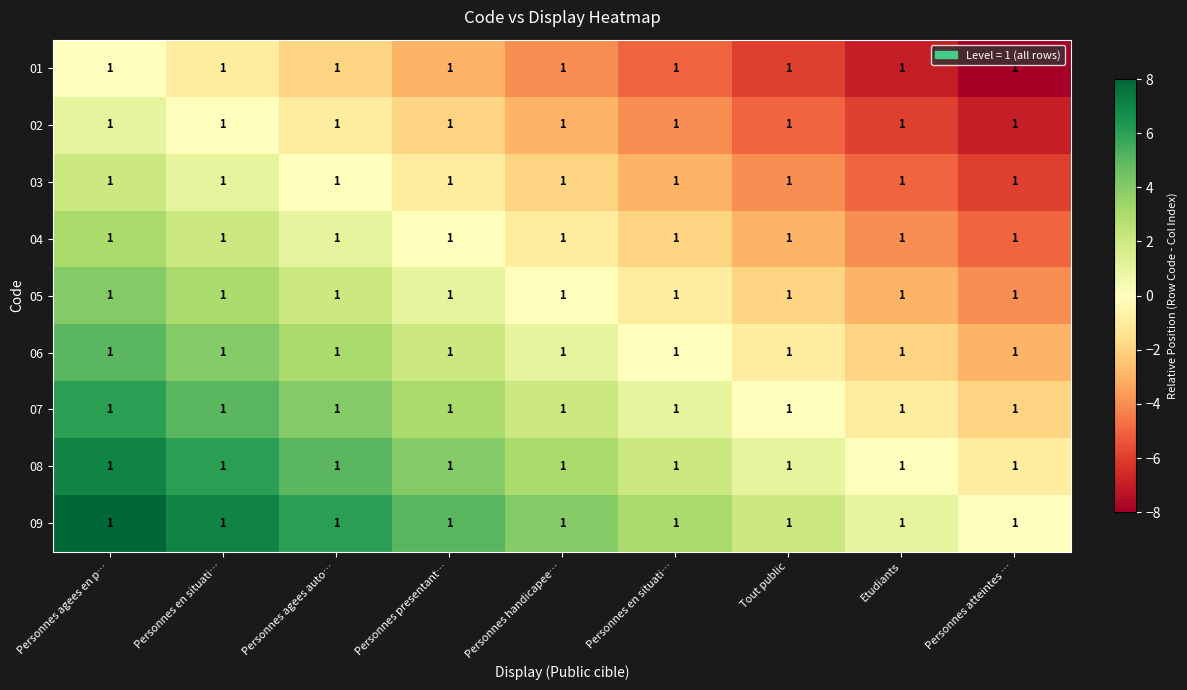

Reading left to right, extract all data points from this chart.

01: Personnes agees en p…=1	Personnes en situati…=1	Personnes agees auto…=1	Personnes presentant…=1	Personnes handicapee…=1	Personnes en situati…=1	Tout public=1	Etudiants=1	Personnes atteintes …=1
02: Personnes agees en p…=1	Personnes en situati…=1	Personnes agees auto…=1	Personnes presentant…=1	Personnes handicapee…=1	Personnes en situati…=1	Tout public=1	Etudiants=1	Personnes atteintes …=1
03: Personnes agees en p…=1	Personnes en situati…=1	Personnes agees auto…=1	Personnes presentant…=1	Personnes handicapee…=1	Personnes en situati…=1	Tout public=1	Etudiants=1	Personnes atteintes …=1
04: Personnes agees en p…=1	Personnes en situati…=1	Personnes agees auto…=1	Personnes presentant…=1	Personnes handicapee…=1	Personnes en situati…=1	Tout public=1	Etudiants=1	Personnes atteintes …=1
05: Personnes agees en p…=1	Personnes en situati…=1	Personnes agees auto…=1	Personnes presentant…=1	Personnes handicapee…=1	Personnes en situati…=1	Tout public=1	Etudiants=1	Personnes atteintes …=1
06: Personnes agees en p…=1	Personnes en situati…=1	Personnes agees auto…=1	Personnes presentant…=1	Personnes handicapee…=1	Personnes en situati…=1	Tout public=1	Etudiants=1	Personnes atteintes …=1
07: Personnes agees en p…=1	Personnes en situati…=1	Personnes agees auto…=1	Personnes presentant…=1	Personnes handicapee…=1	Personnes en situati…=1	Tout public=1	Etudiants=1	Personnes atteintes …=1
08: Personnes agees en p…=1	Personnes en situati…=1	Personnes agees auto…=1	Personnes presentant…=1	Personnes handicapee…=1	Personnes en situati…=1	Tout public=1	Etudiants=1	Personnes atteintes …=1
09: Personnes agees en p…=1	Personnes en situati…=1	Personnes agees auto…=1	Personnes presentant…=1	Personnes handicapee…=1	Personnes en situati…=1	Tout public=1	Etudiants=1	Personnes atteintes …=1